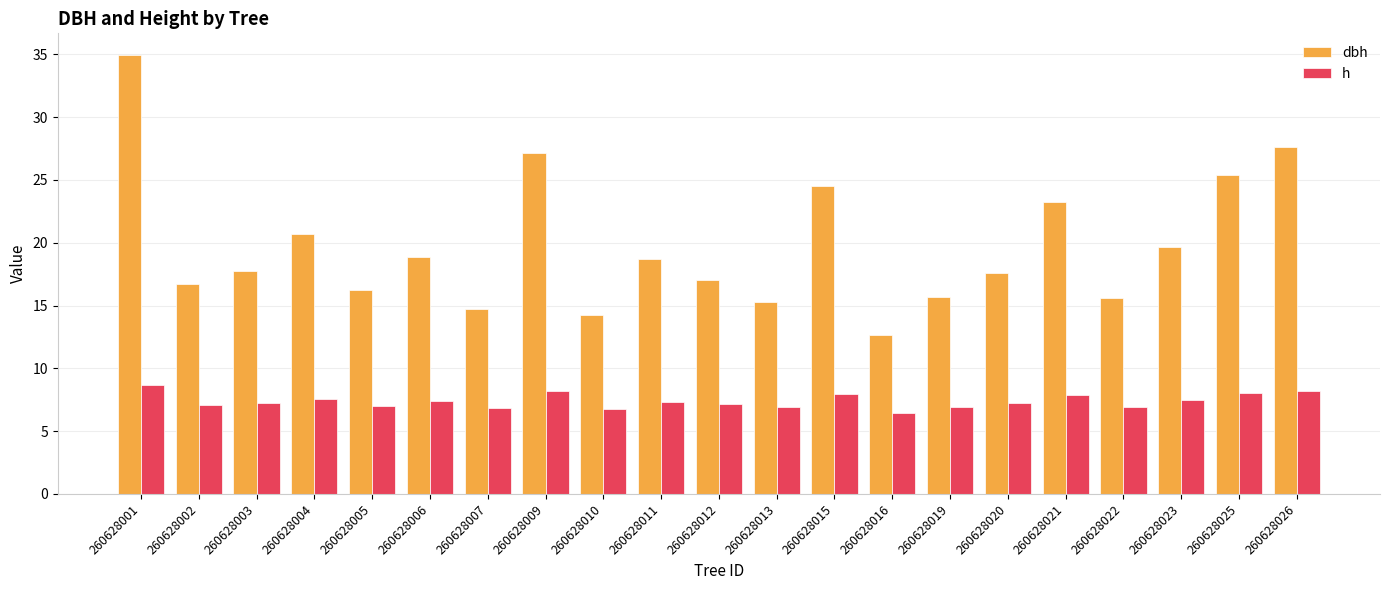

What is the lowest value of the dbh series?

12.6